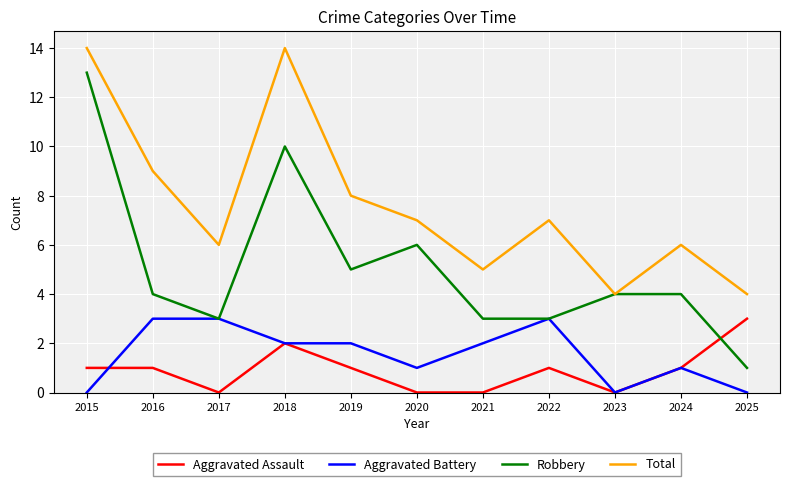

What is the difference between the second highest and second lowest values in the Total series?

10